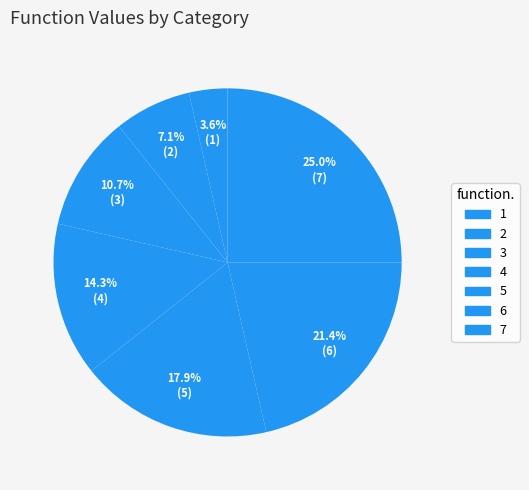

How many segments does this pie chart have?

7